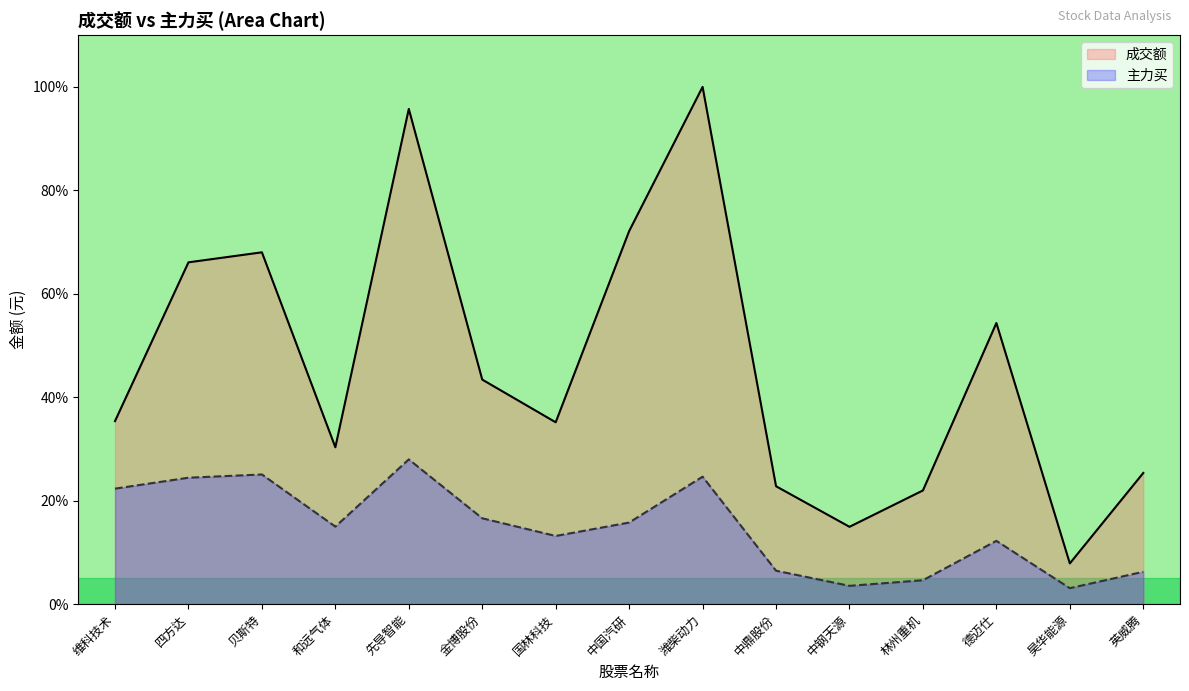

How many interior local peaks does the 主力买 series have?

4